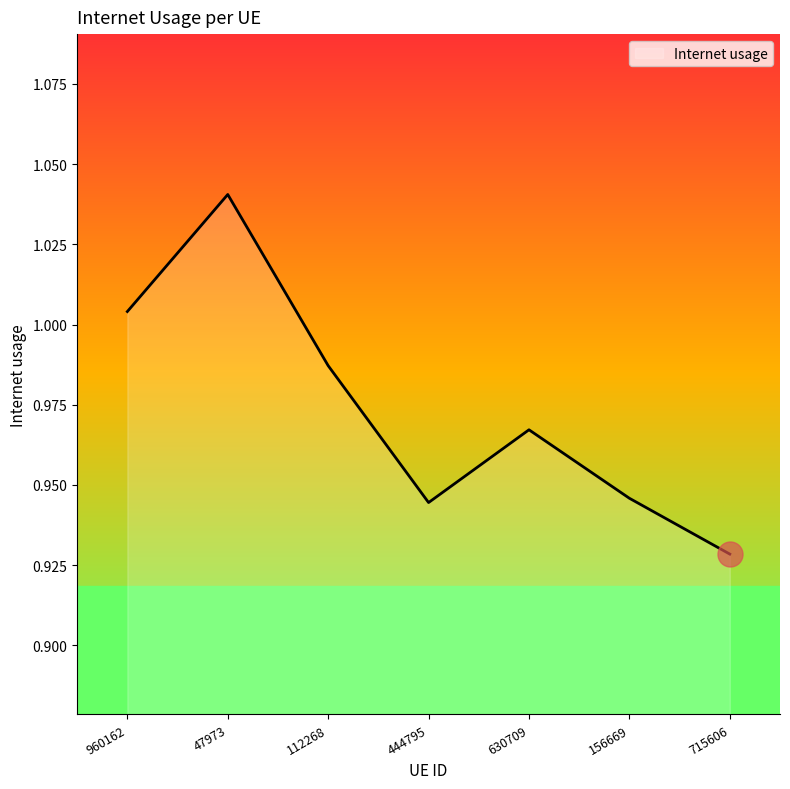

Where is the data nearest to the value 0?

715606